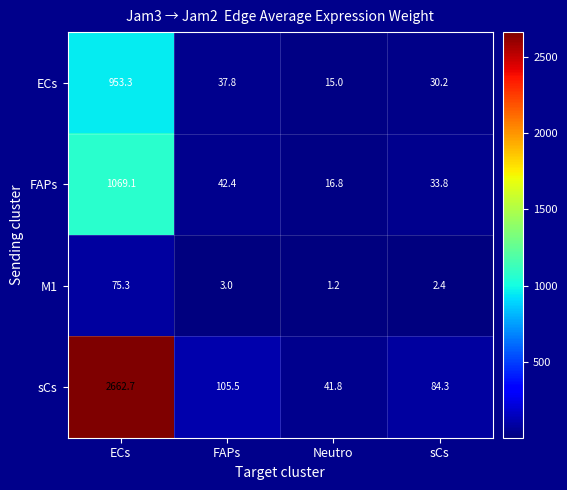

What is the highest value of the ECs series?

953.3